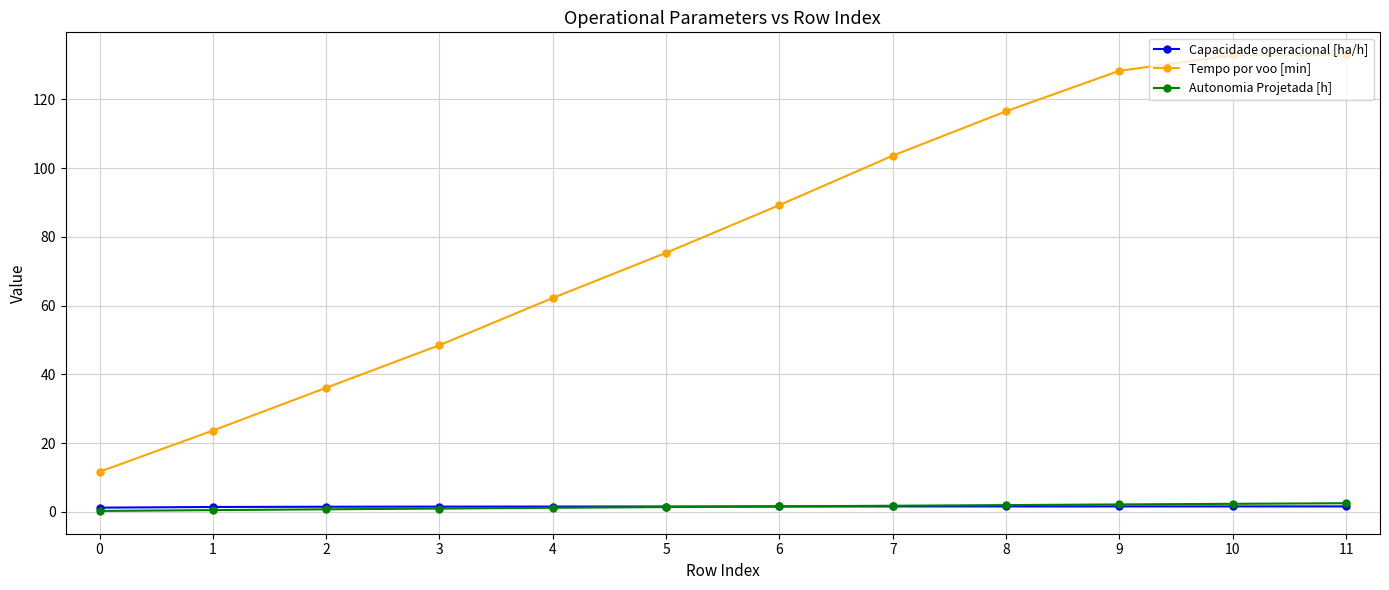

The Capacidade operacional [ha/h] series shows 1.6 at 9. True or false?

True